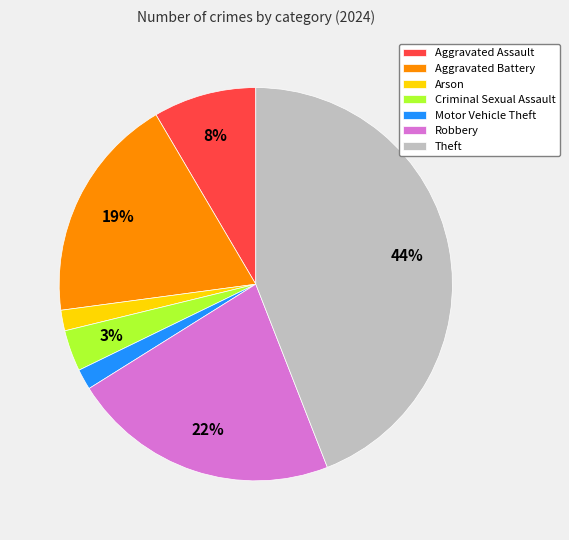

Between Aggravated Battery and Aggravated Assault, which is larger?

Aggravated Battery